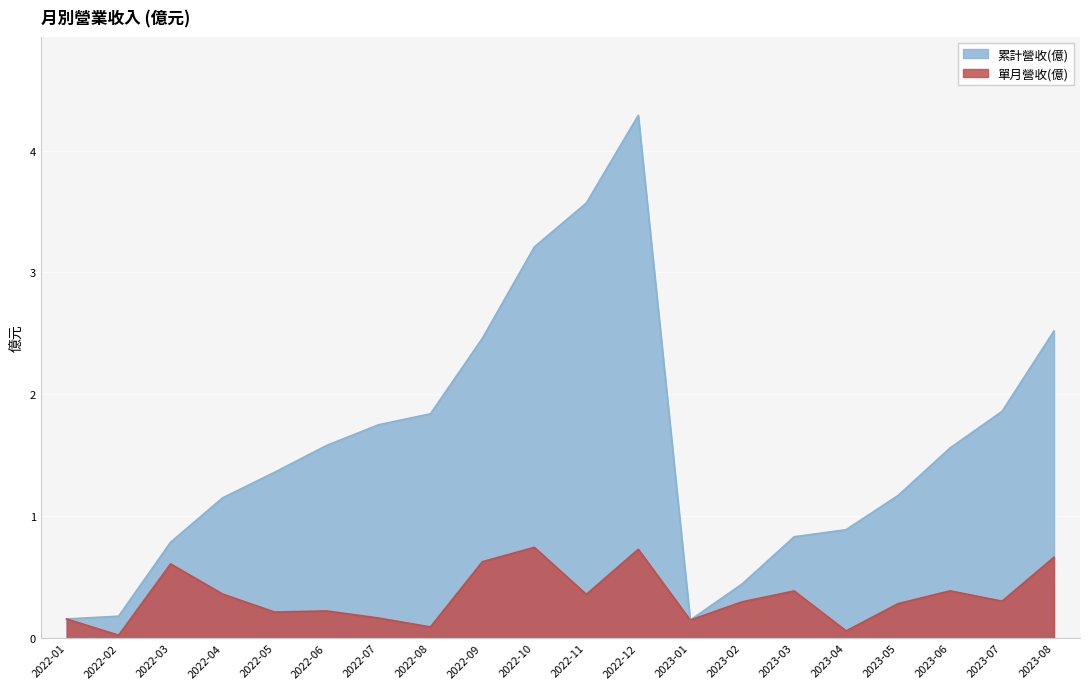

Reading right to left, list all the values displayed in this chart.

單月營收(億): 2023-08=0.7	2023-07=0.3	2023-06=0.4	2023-05=0.3	2023-04=0.1	2023-03=0.4	2023-02=0.3	2023-01=0.1	2022-12=0.7	2022-11=0.4	2022-10=0.7	2022-09=0.6	2022-08=0.1	2022-07=0.2	2022-06=0.2	2022-05=0.2	2022-04=0.4	2022-03=0.6	2022-02=0.0	2022-01=0.2
累計營收(億): 2023-08=2.5	2023-07=1.9	2023-06=1.6	2023-05=1.2	2023-04=0.9	2023-03=0.8	2023-02=0.4	2023-01=0.1	2022-12=4.3	2022-11=3.6	2022-10=3.2	2022-09=2.5	2022-08=1.8	2022-07=1.8	2022-06=1.6	2022-05=1.4	2022-04=1.1	2022-03=0.8	2022-02=0.2	2022-01=0.2